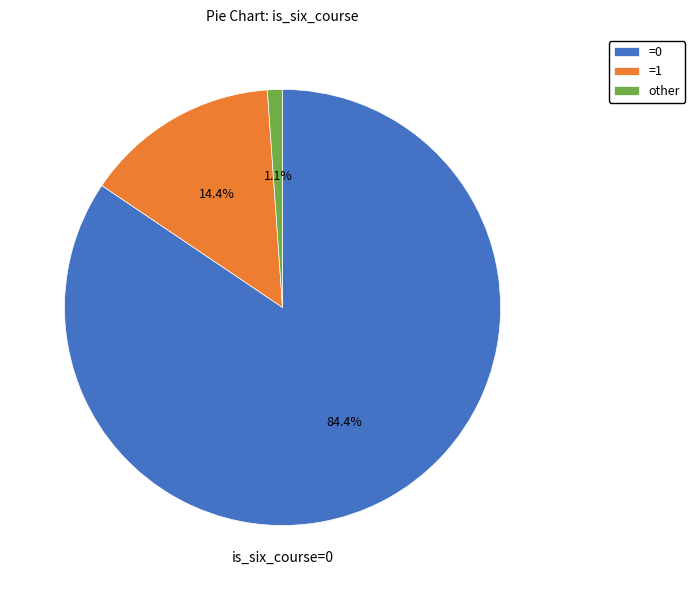

Rank the categories by value from lowest to highest.

other, =1, =0